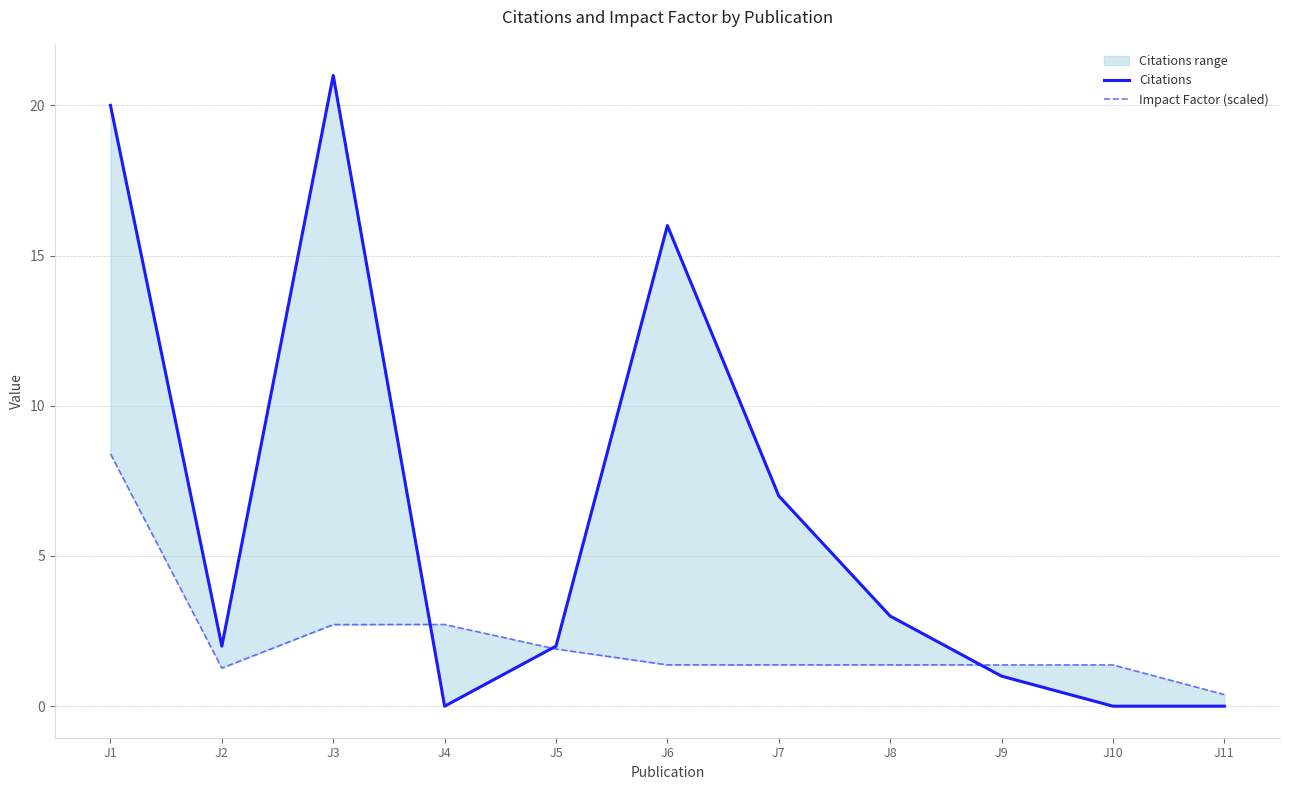

After their last crossing, which series has the higher values: Citations or Impact Factor (scaled)?

Impact Factor (scaled)